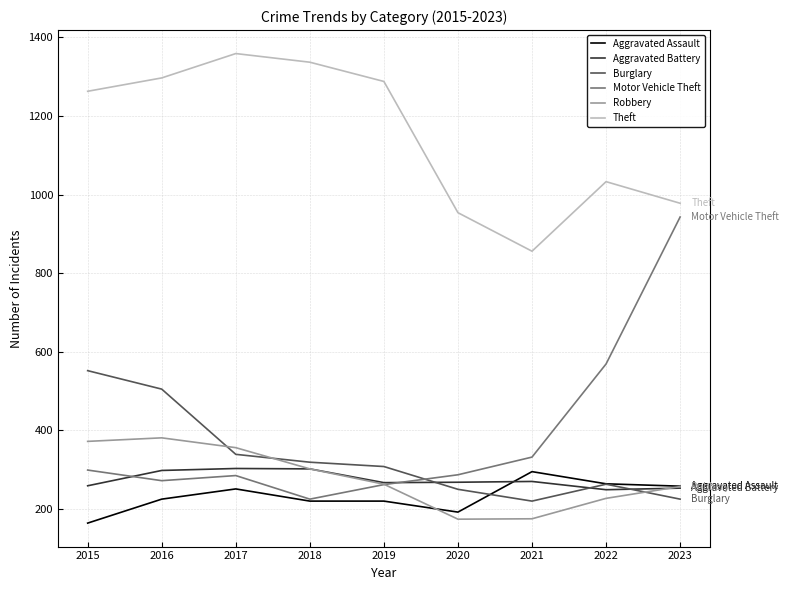

What is the average value of the Robbery series?

279